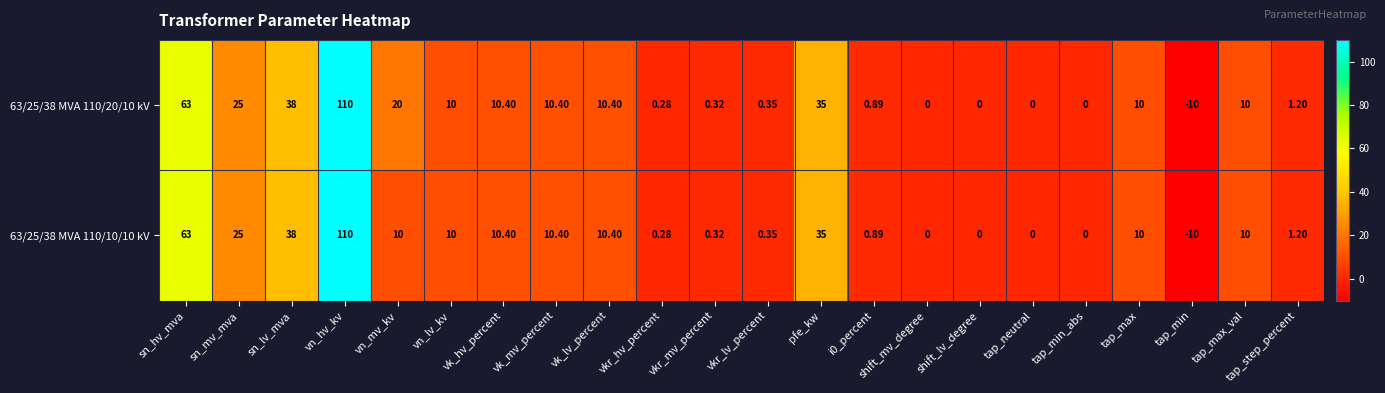

At which label does 63/25/38 MVA 110/20/10 kV reach its minimum?

tap_min